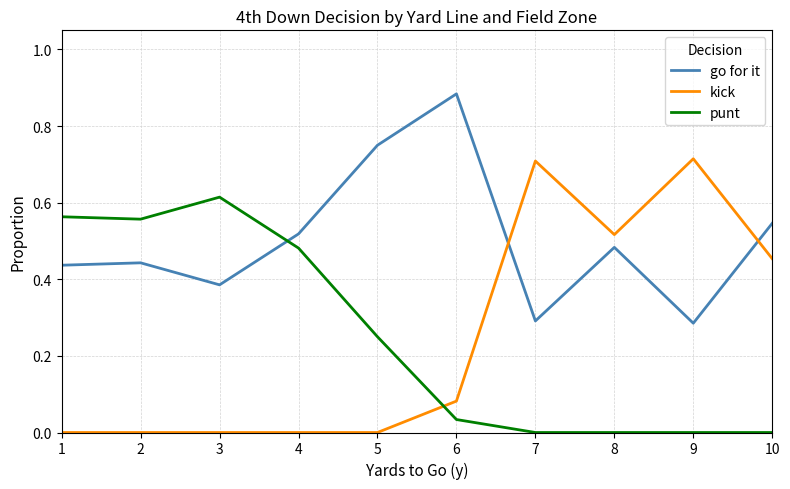

What is the total value across all series at 4?

1.0